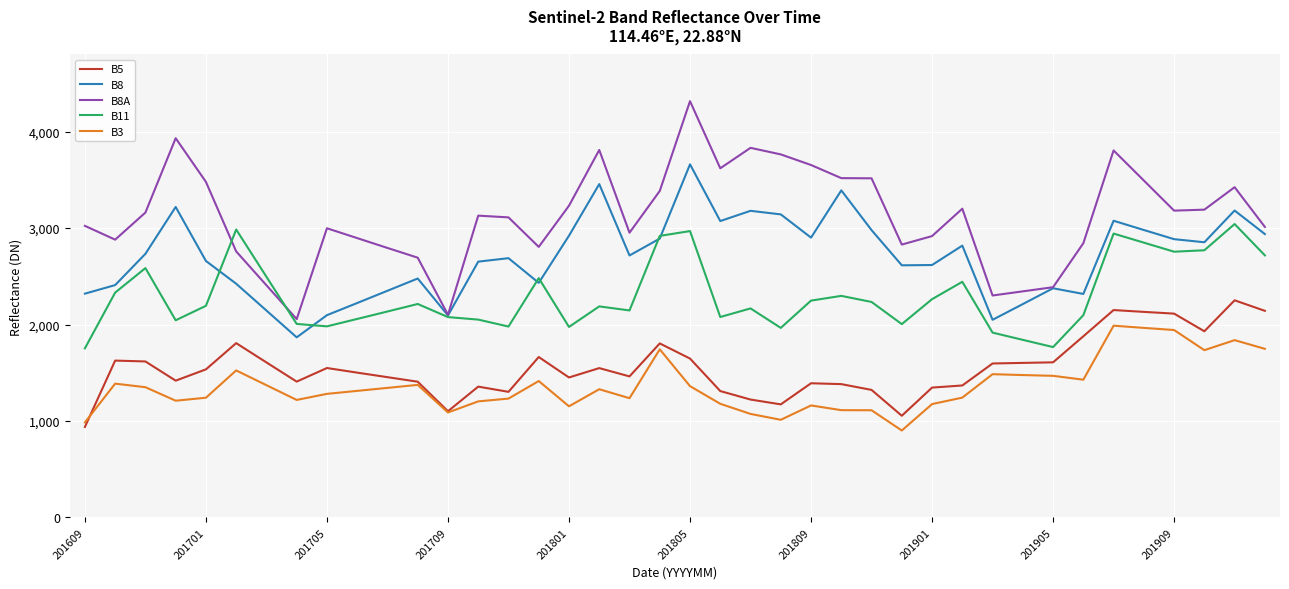

What is the greatest value displayed?

4316